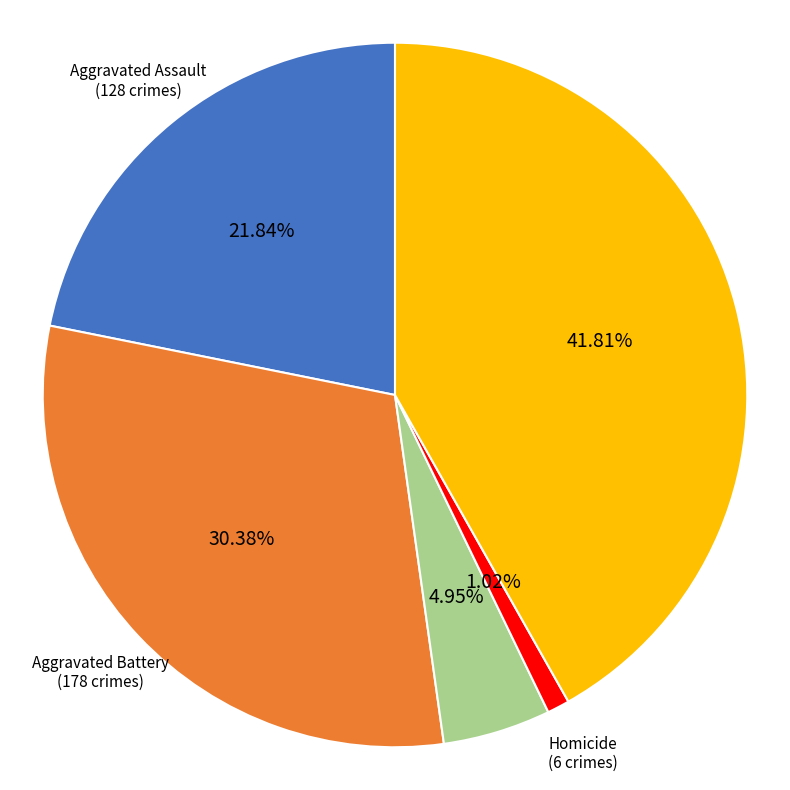

Is there any slice that represents more than half of the pie?

No